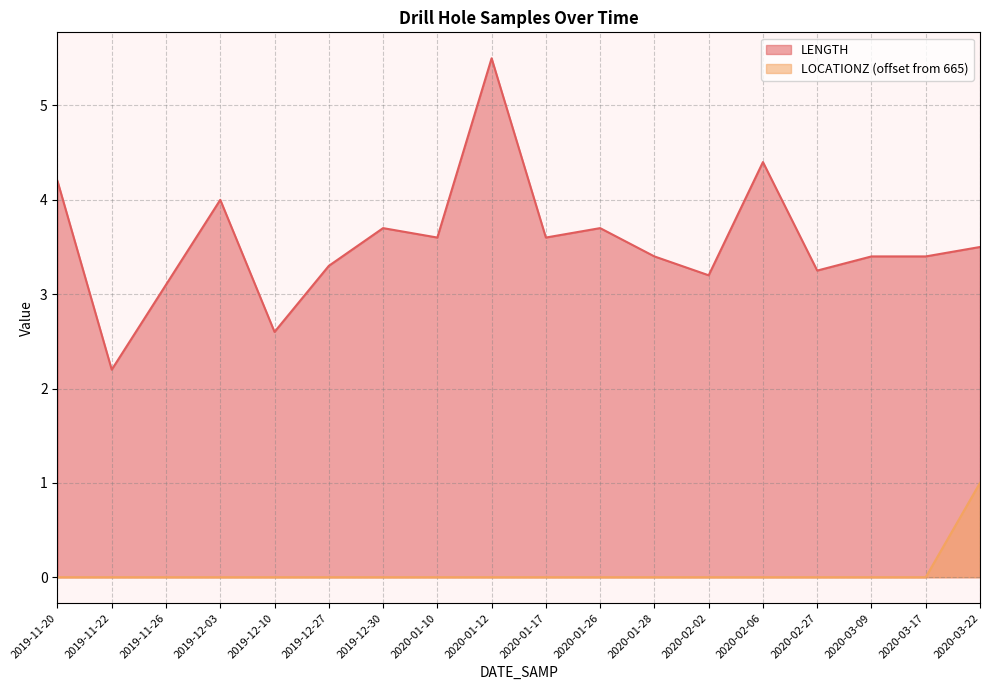

Reading left to right, extract all data points from this chart.

LENGTH: 2019-11-20=4.2	2019-11-22=2.2	2019-11-26=3.1	2019-12-03=4.0	2019-12-10=2.6	2019-12-27=3.3	2019-12-30=3.7	2020-01-10=3.6	2020-01-12=5.5	2020-01-17=3.6	2020-01-26=3.7	2020-01-28=3.4	2020-02-02=3.2	2020-02-06=4.4	2020-02-27=3.2	2020-03-09=3.4	2020-03-17=3.4	2020-03-22=3.5
LOCATIONZ: 2019-11-20=0.0	2019-11-22=0.0	2019-11-26=0.0	2019-12-03=0.0	2019-12-10=0.0	2019-12-27=0.0	2019-12-30=0.0	2020-01-10=0.0	2020-01-12=0.0	2020-01-17=0.0	2020-01-26=0.0	2020-01-28=0.0	2020-02-02=0.0	2020-02-06=0.0	2020-02-27=0.0	2020-03-09=0.0	2020-03-17=0.0	2020-03-22=1.0